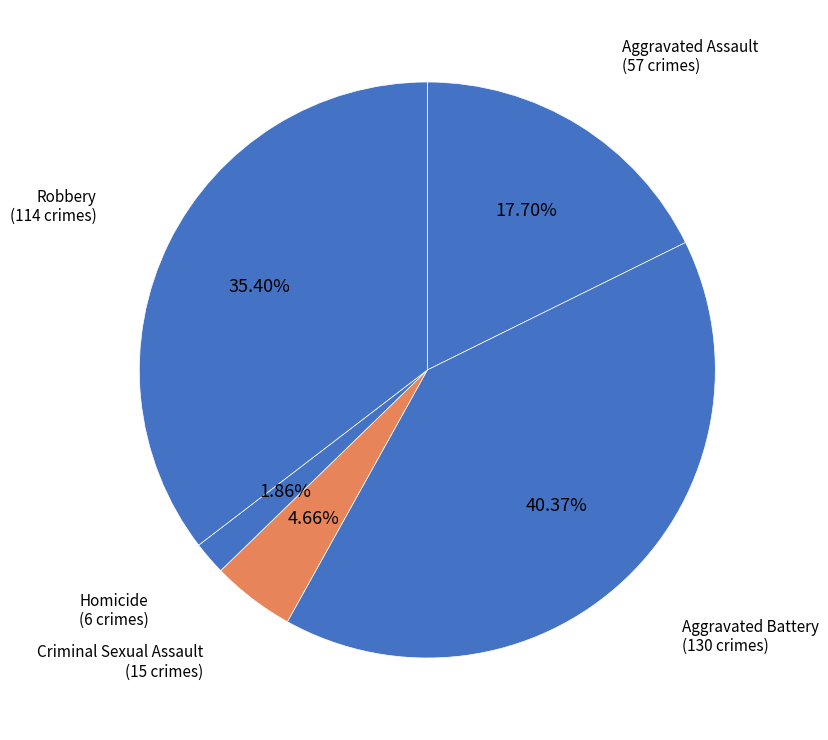

Which slice is the smallest?

Homicide